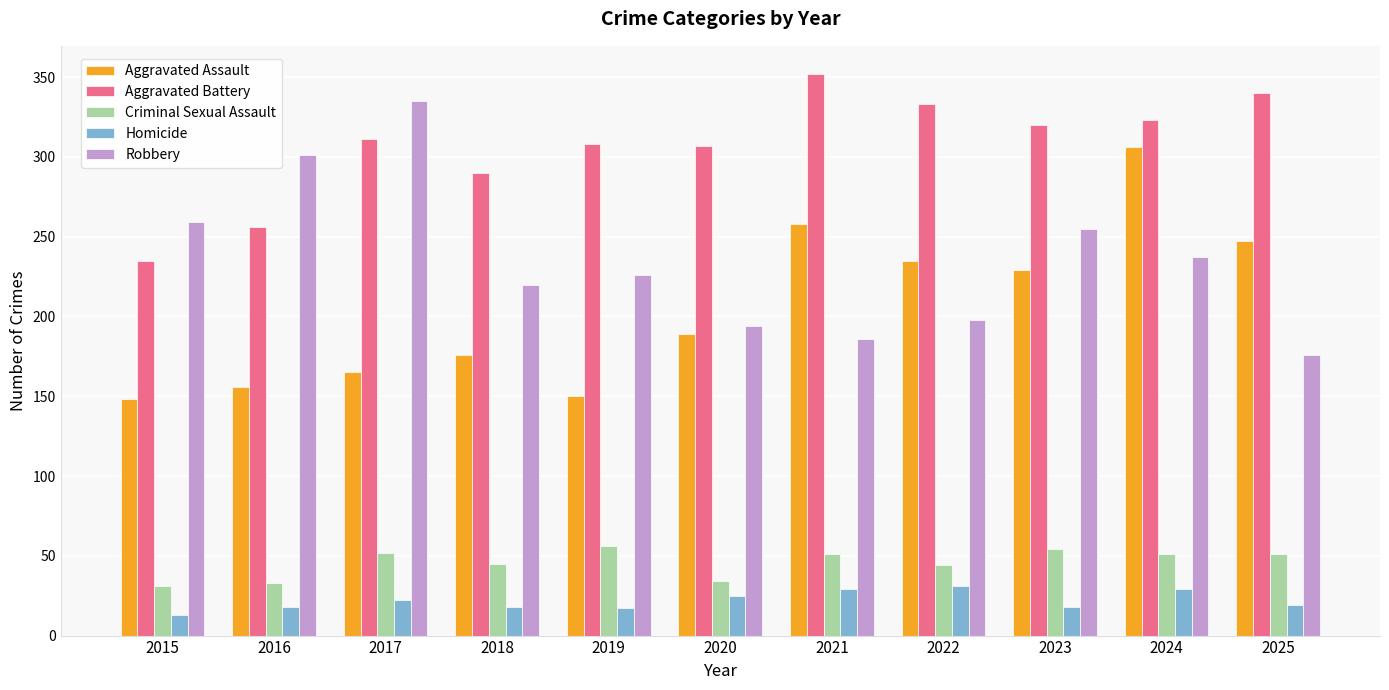

What is the difference between the highest and lowest values at 2024?

294